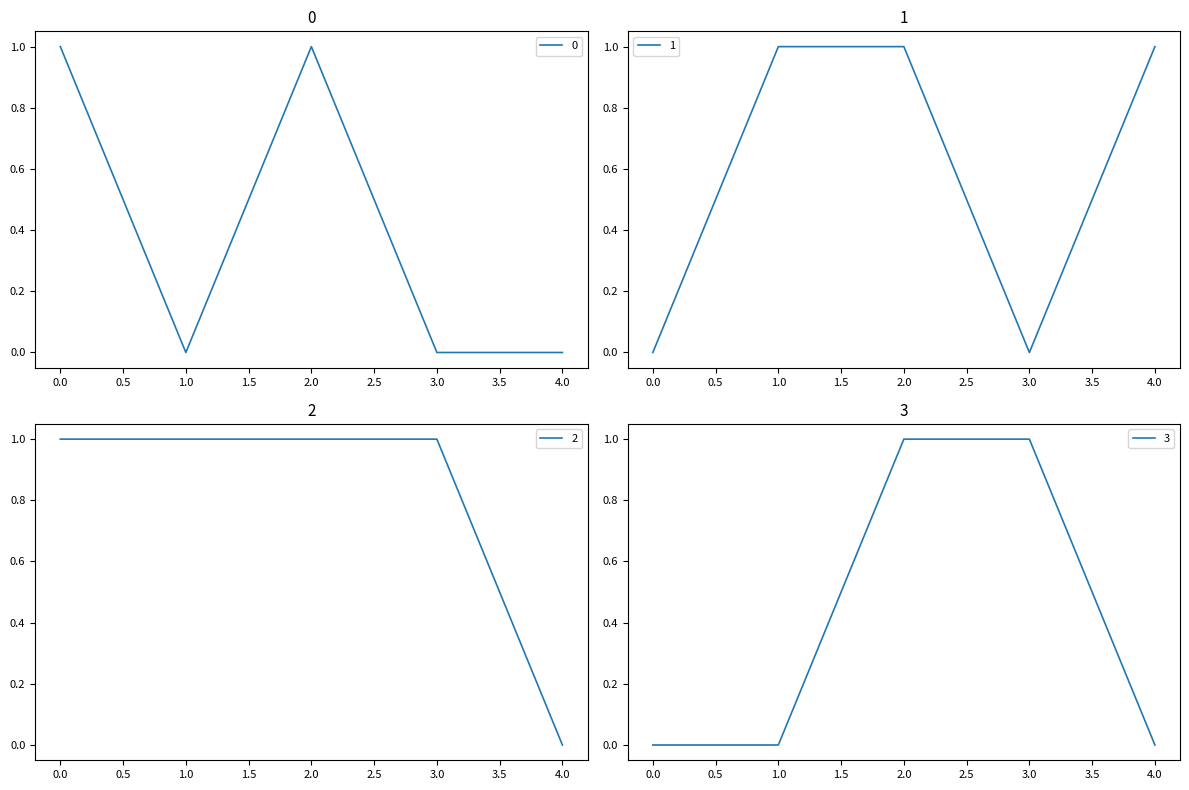

The value of 3 at 4 is 0. True or false?

False